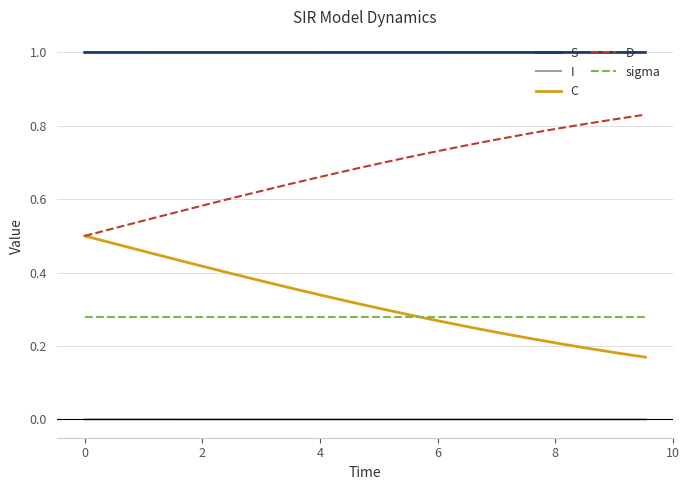

Rank the series by their maximum value, from lowest to highest.

I, sigma, C, D, S